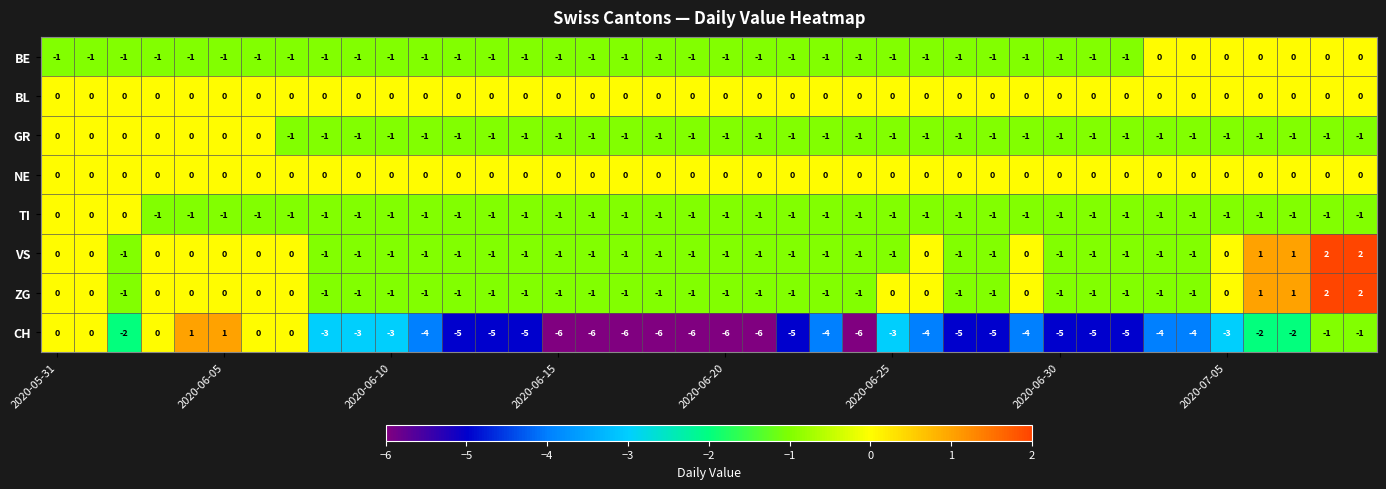

What is the minimum value shown in the chart?

-6